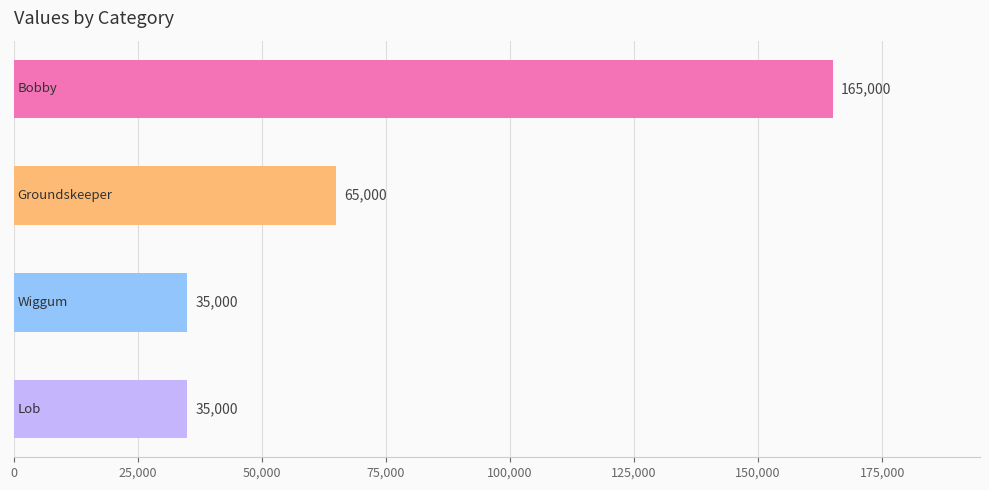

What is the value of the 1st bar from the top?

165000